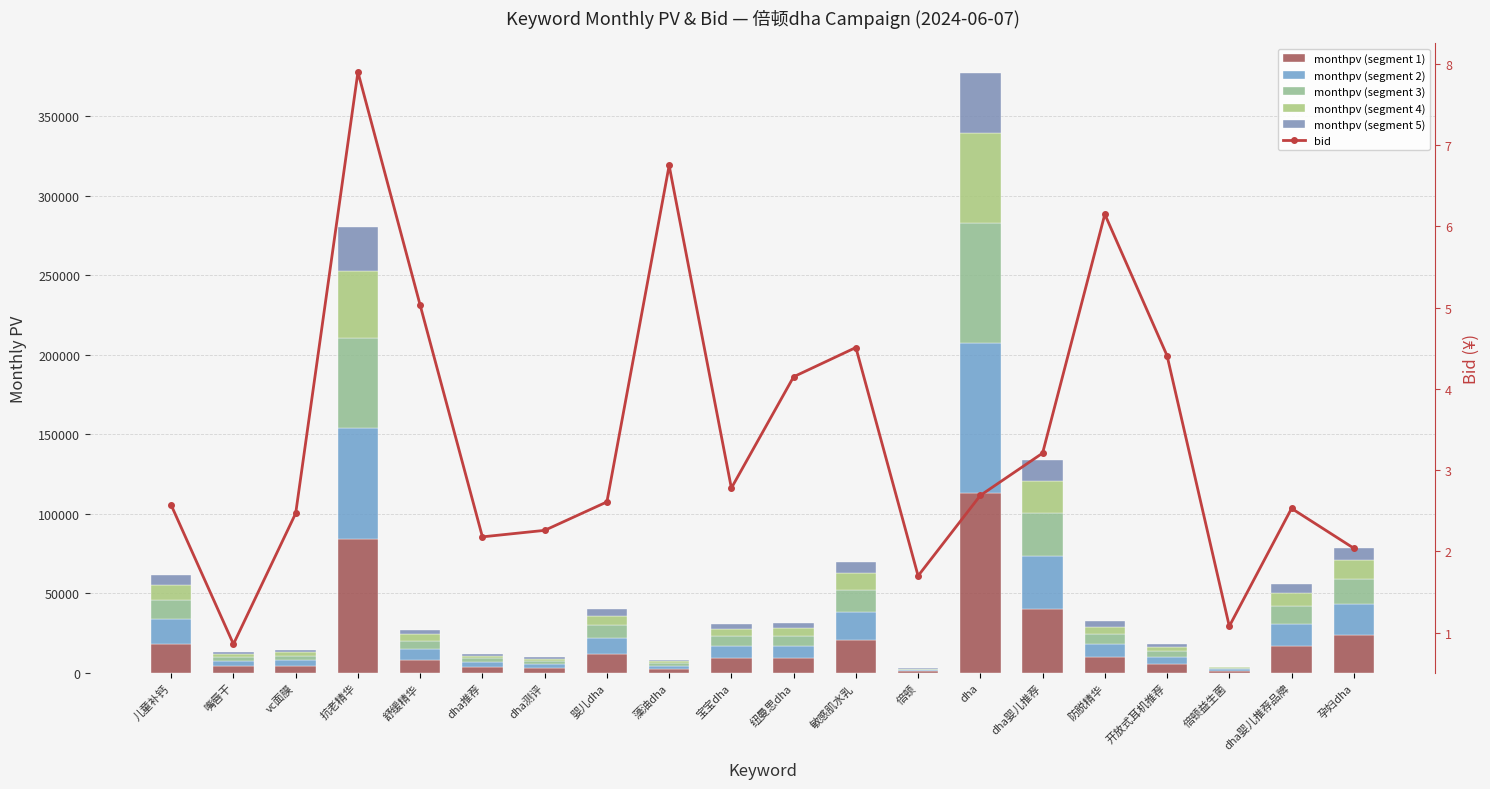

Reading left to right, list all the values displayed in this chart.

monthpv (segment 1): 儿童补钙=18377.4	嘴唇干=3965.1	vc面膜=4312.8	抗老精华=84153.9	舒缓精华=8102.7	dha推荐=3592.2	dha测评=2882.7	婴儿dha=11958.9	藻油dha=2363.4	宝宝dha=9244.8	纽曼思dha=9318.3	敏感肌水乳=20838.9	倍顿=858.0	dha=113130.9	dha婴儿推荐=40116.9	防脱精华=9692.4	开放式耳机推荐=5396.7	倍顿益生菌=1162.8	dha婴儿推荐品牌=16746.0	孕妇dha=23566.5
monthpv (segment 2): 儿童补钙=15314.5	嘴唇干=3304.2	vc面膜=3594.0	抗老精华=70128.2	舒缓精华=6752.2	dha推荐=2993.5	dha测评=2402.2	婴儿dha=9965.8	藻油dha=1969.5	宝宝dha=7704.0	纽曼思dha=7765.2	敏感肌水乳=17365.7	倍顿=715.0	dha=94275.8	dha婴儿推荐=33430.8	防脱精华=8077.0	开放式耳机推荐=4497.2	倍顿益生菌=969.0	dha婴儿推荐品牌=13955.0	孕妇dha=19638.7
monthpv (segment 3): 儿童补钙=12251.6	嘴唇干=2643.4	vc面膜=2875.2	抗老精华=56102.6	舒缓精华=5401.8	dha推荐=2394.8	dha测评=1921.8	婴儿dha=7972.6	藻油dha=1575.6	宝宝dha=6163.2	纽曼思dha=6212.2	敏感肌水乳=13892.6	倍顿=572.0	dha=75420.6	dha婴儿推荐=26744.6	防脱精华=6461.6	开放式耳机推荐=3597.8	倍顿益生菌=775.2	dha婴儿推荐品牌=11164.0	孕妇dha=15711.0
monthpv (segment 4): 儿童补钙=9188.7	嘴唇干=1982.6	vc面膜=2156.4	抗老精华=42076.9	舒缓精华=4051.3	dha推荐=1796.1	dha测评=1441.3	婴儿dha=5979.4	藻油dha=1181.7	宝宝dha=4622.4	纽曼思dha=4659.2	敏感肌水乳=10419.4	倍顿=429.0	dha=56565.4	dha婴儿推荐=20058.5	防脱精华=4846.2	开放式耳机推荐=2698.3	倍顿益生菌=581.4	dha婴儿推荐品牌=8373.0	孕妇dha=11783.2
monthpv (segment 5): 儿童补钙=6125.8	嘴唇干=1321.7	vc面膜=1437.6	抗老精华=28051.3	舒缓精华=2700.9	dha推荐=1197.4	dha测评=960.9	婴儿dha=3986.3	藻油dha=787.8	宝宝dha=3081.6	纽曼思dha=3106.1	敏感肌水乳=6946.3	倍顿=286.0	dha=37710.3	dha婴儿推荐=13372.3	防脱精华=3230.8	开放式耳机推荐=1798.9	倍顿益生菌=387.6	dha婴儿推荐品牌=5582.0	孕妇dha=7855.5
bid: 儿童补钙=2.6	嘴唇干=0.9	vc面膜=2.5	抗老精华=7.9	舒缓精华=5.0	dha推荐=2.2	dha测评=2.3	婴儿dha=2.6	藻油dha=6.8	宝宝dha=2.8	纽曼思dha=4.2	敏感肌水乳=4.5	倍顿=1.7	dha=2.7	dha婴儿推荐=3.2	防脱精华=6.2	开放式耳机推荐=4.4	倍顿益生菌=1.1	dha婴儿推荐品牌=2.5	孕妇dha=2.0